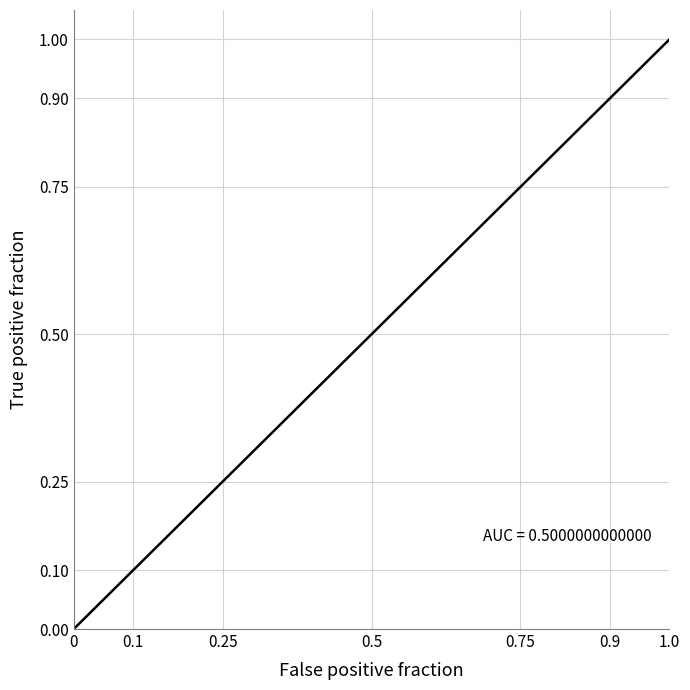

What is the average value?

0.5